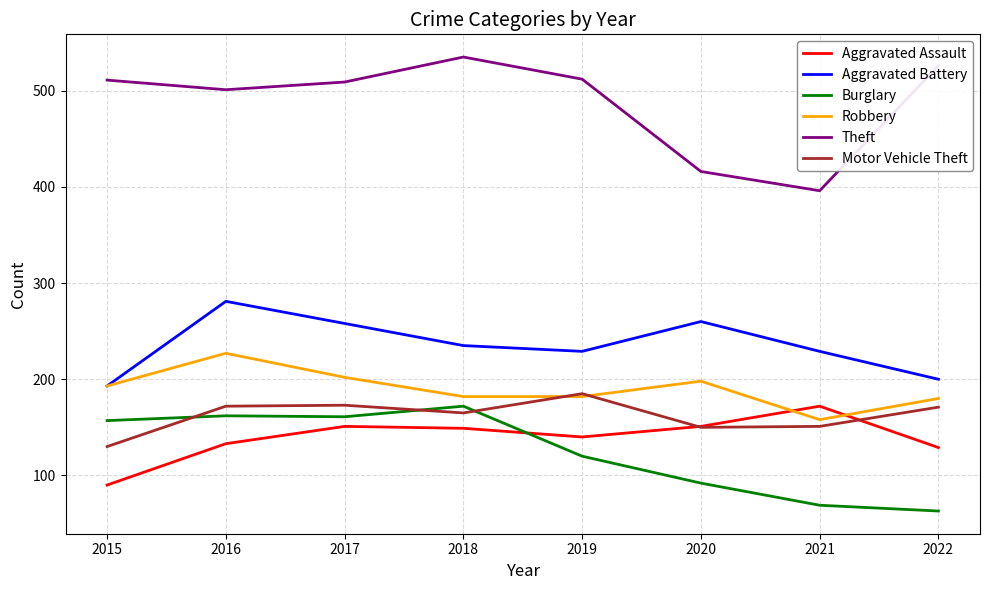

Is this an area chart (filled region under the line)?

No